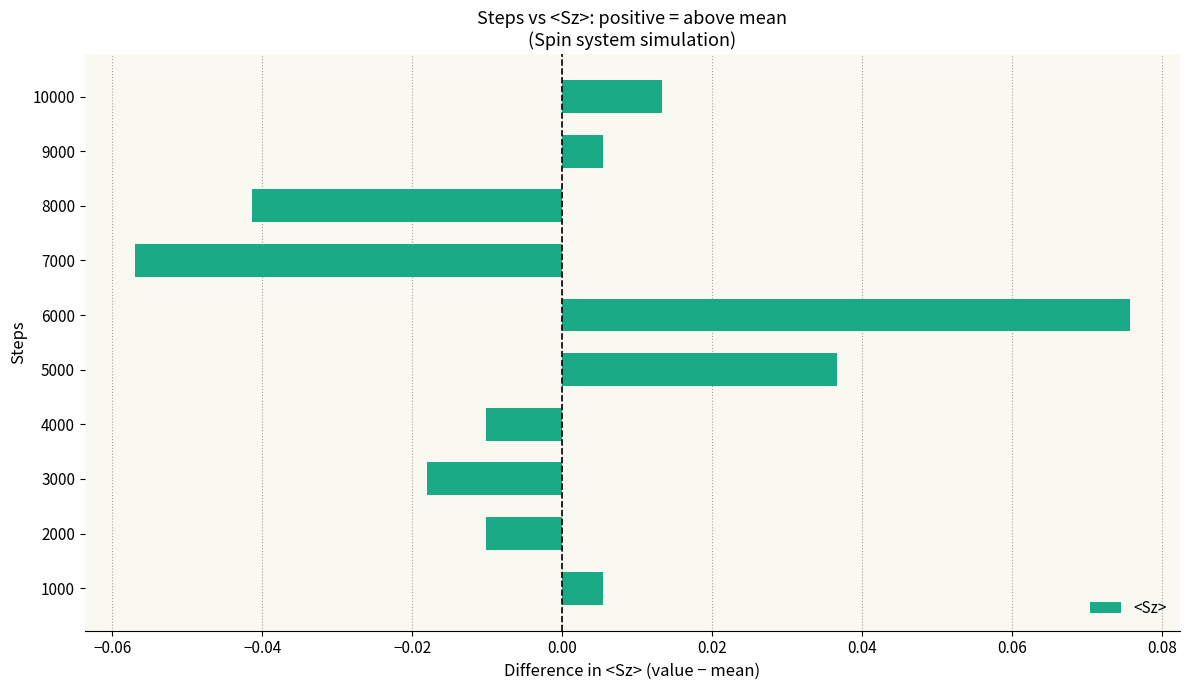

Which category has the lowest value across all series?

7000